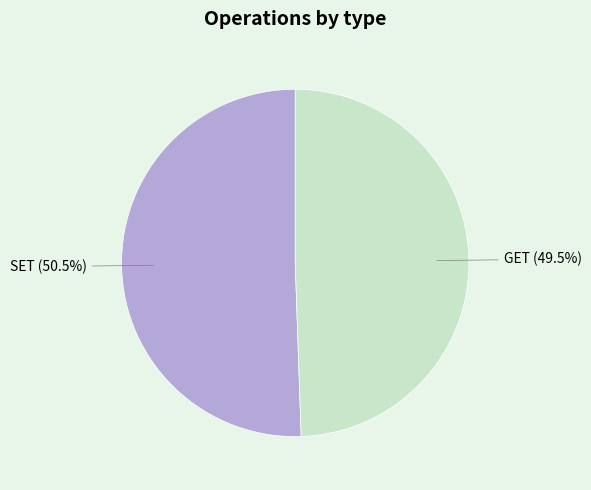

Is GET the majority of the pie?

No